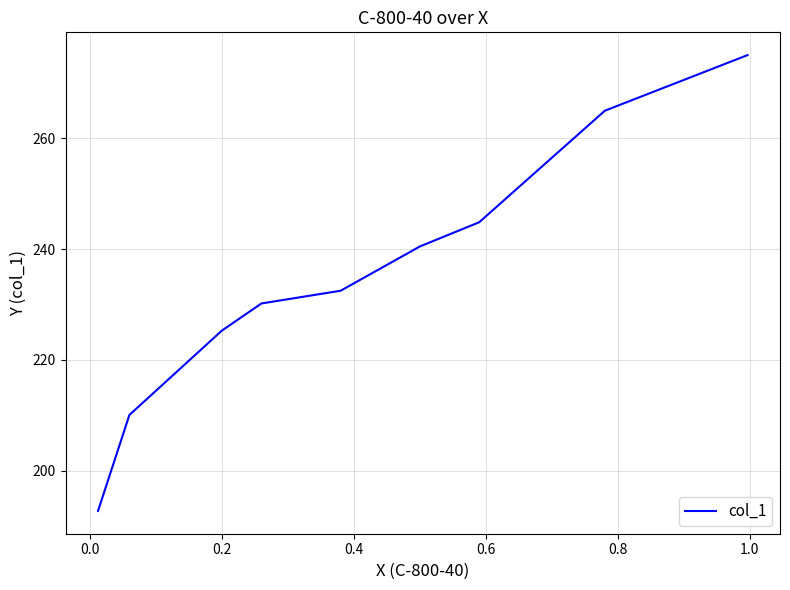

How many lines are shown in the chart?

1